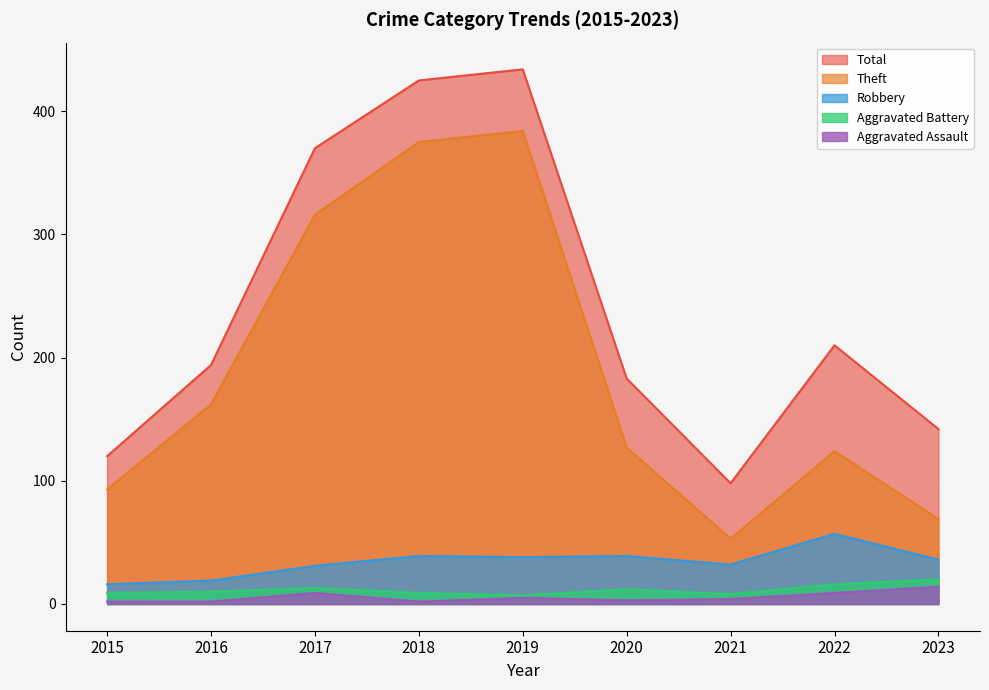

True or false: Aggravated Battery and Theft intersect in this chart.

False